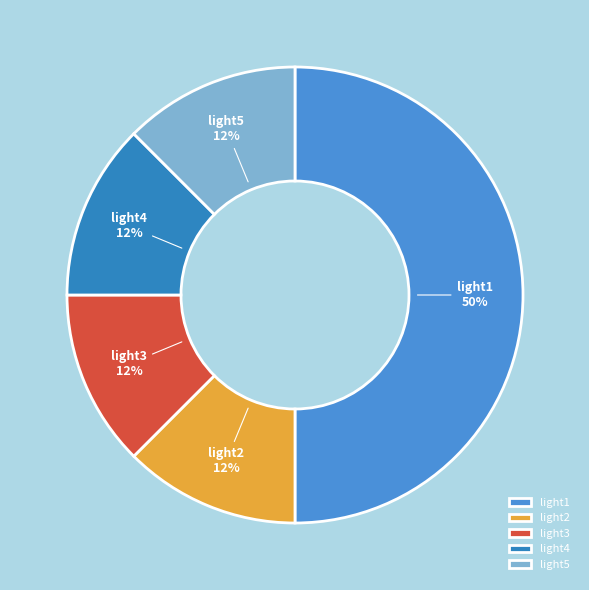

To the nearest percent, what is the average slice percentage?

20%